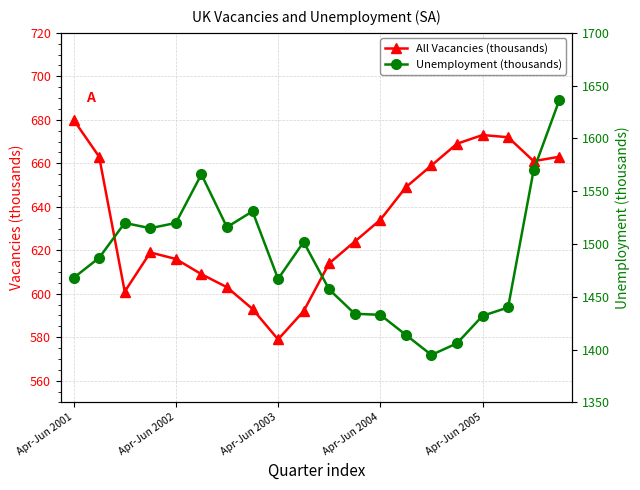

Which series has the widest spread of values?

Unemployment (thousands)